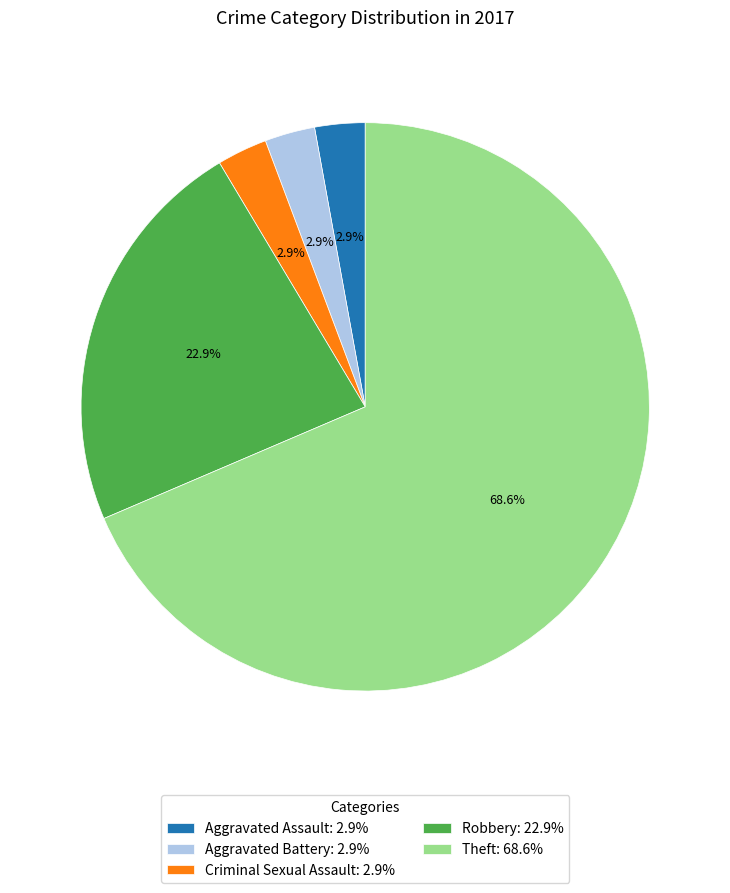

How many segments does this pie chart have?

5